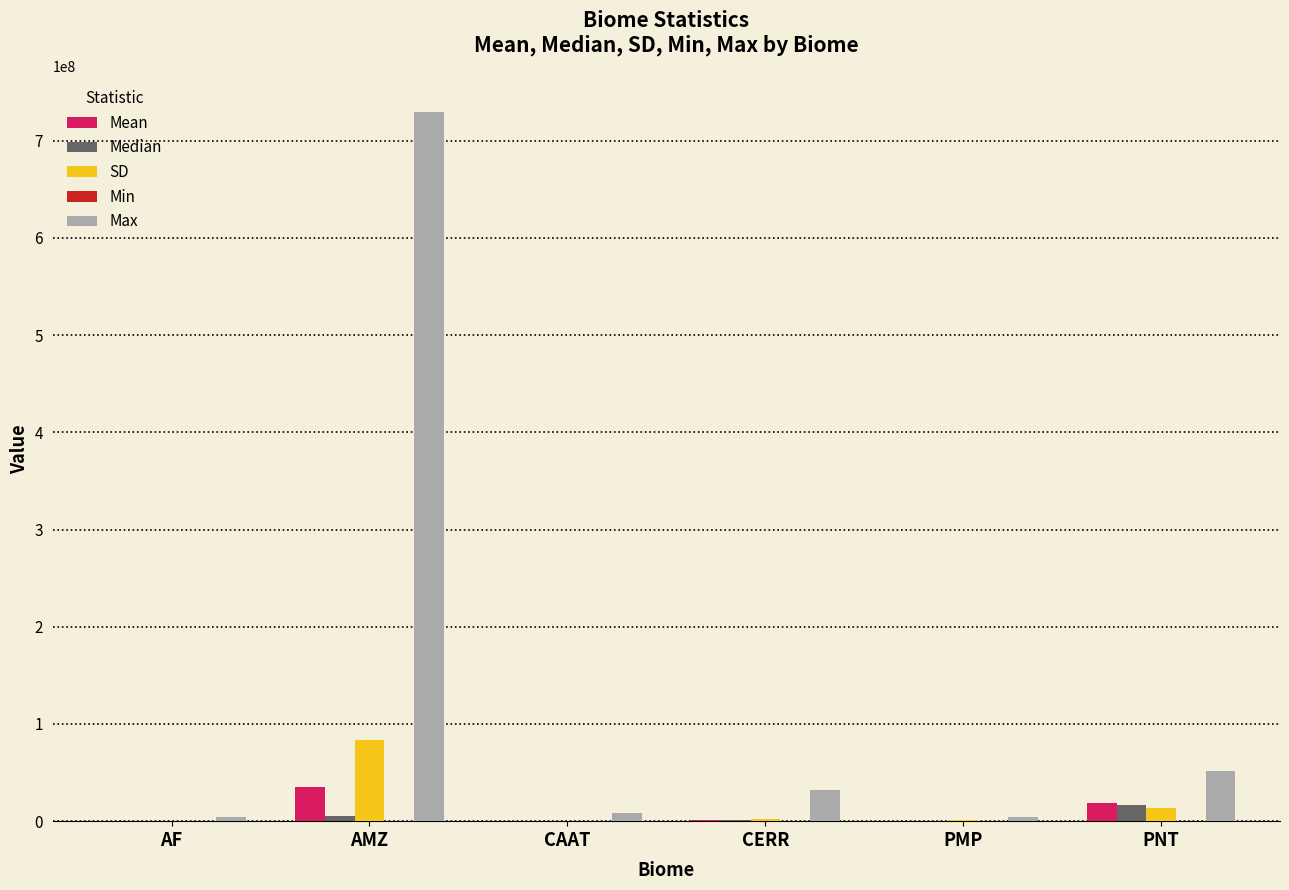

Which series has the largest range (max minus min)?

Max